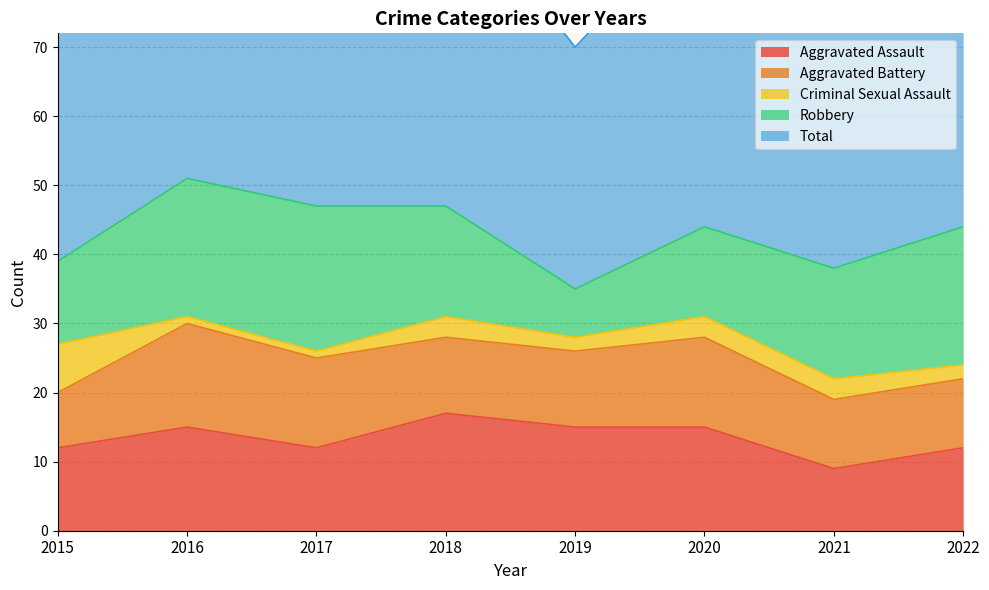

Count the Aggravated Battery values in the range 10 to 13.

6